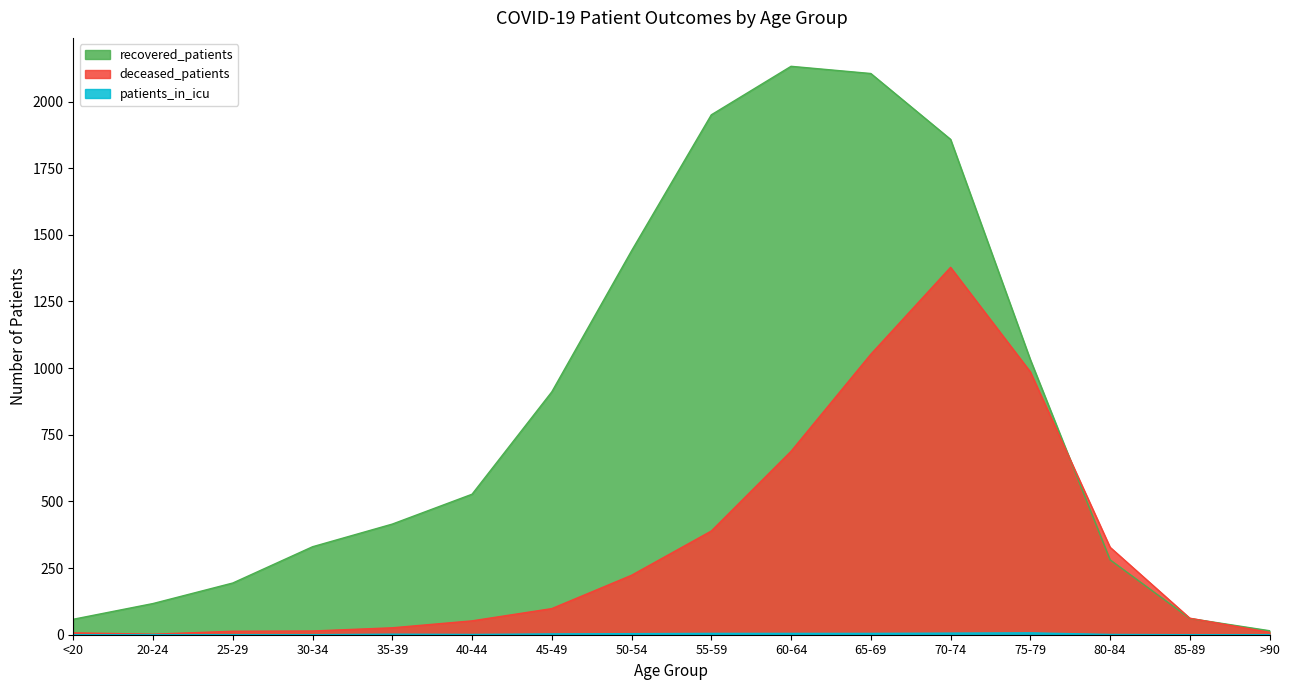

Where do recovered_patients and deceased_patients first cross each other?

75-79 and 80-84